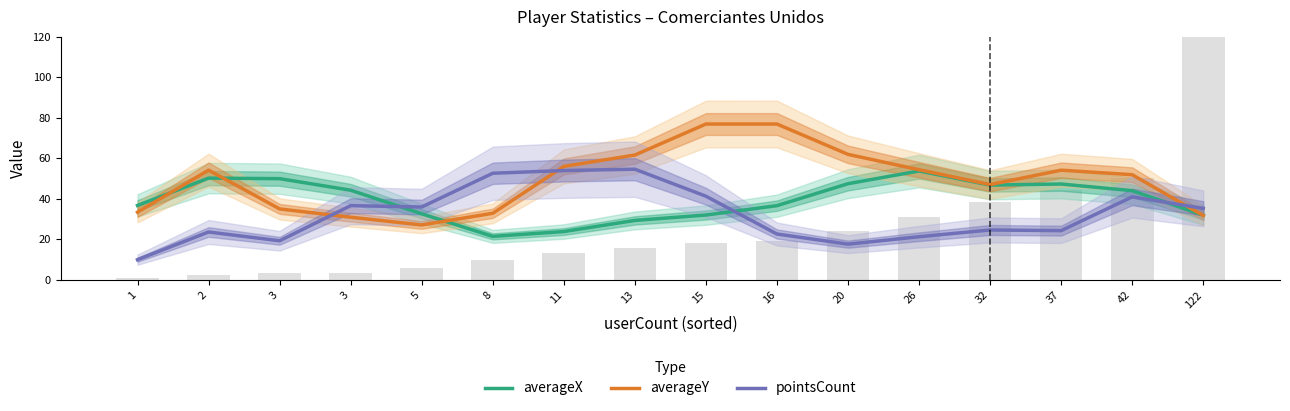

What is the spread (max minus min) of values at 11?

32.2